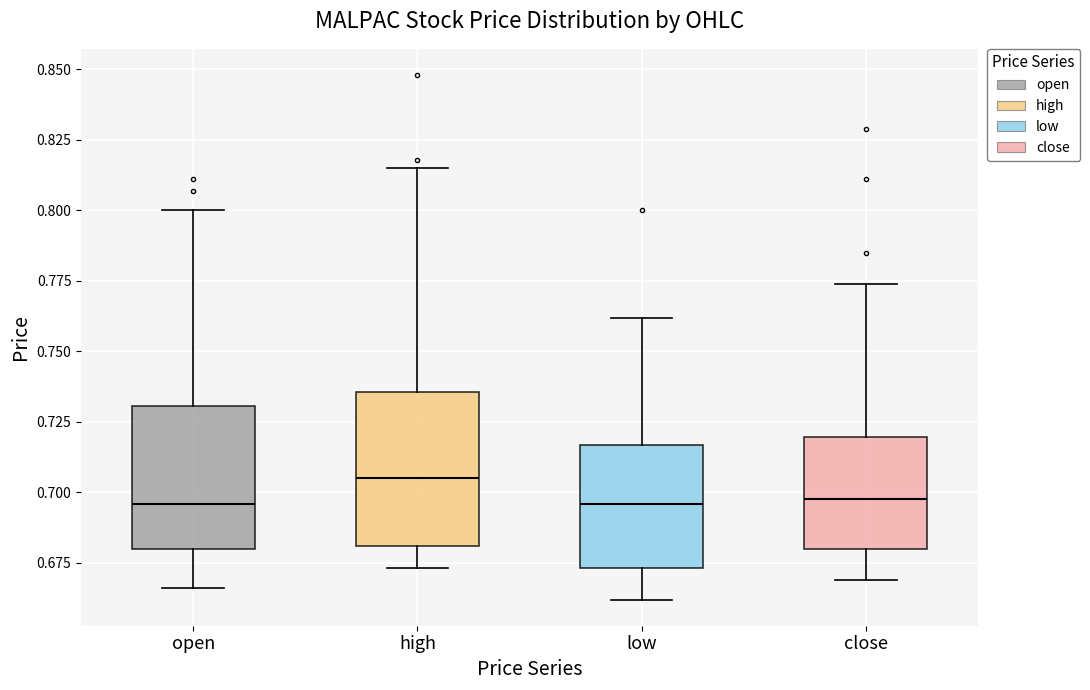

Reading left to right, transcribe this box plot: for each box, give where its median line is, the range the box spans, and where its two whiskers end, as read against the y-axis. The values are not printed on the chart, so give them approximately, as read against the axis.

open: median 0.695, box 0.680 to 0.730, whiskers 0.665 to 0.800
high: median 0.705, box 0.680 to 0.735, whiskers 0.675 to 0.815
low: median 0.695, box 0.675 to 0.715, whiskers 0.660 to 0.760
close: median 0.700, box 0.680 to 0.720, whiskers 0.670 to 0.775